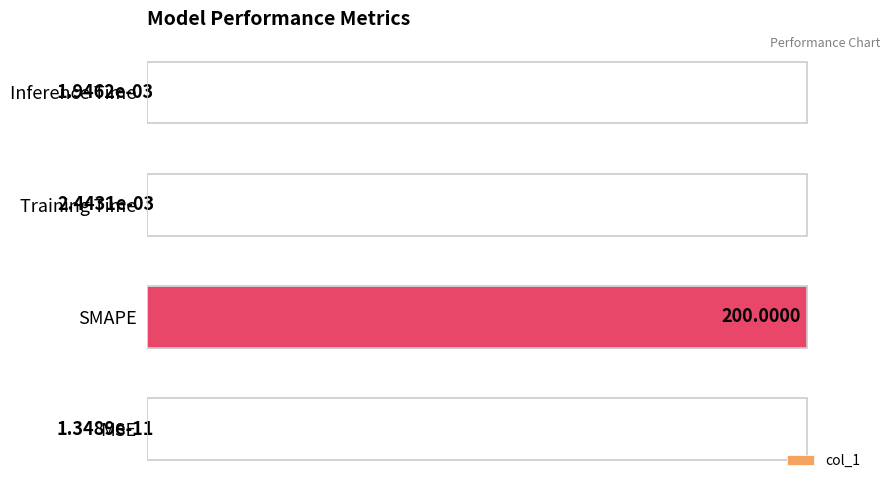

Between Inference Time and MSE, which is larger?

Inference Time